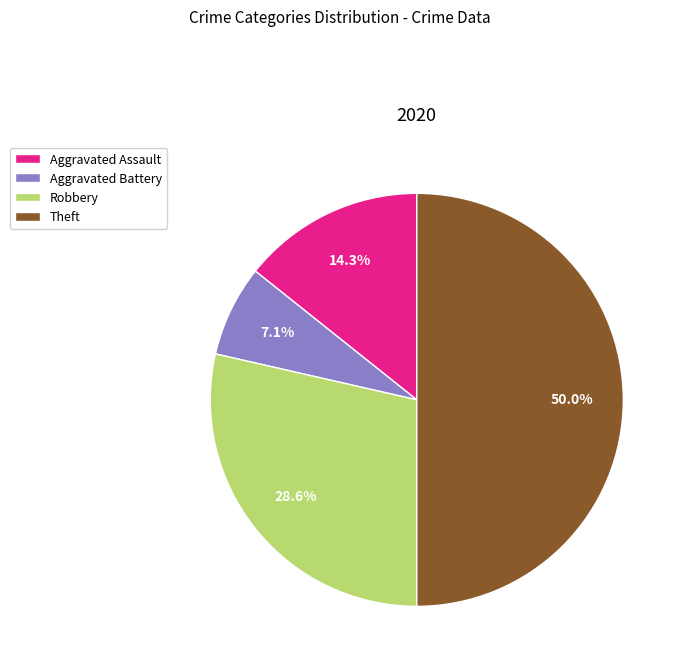

To the nearest percent, what is the difference between the largest and smallest slice percentages?

43%